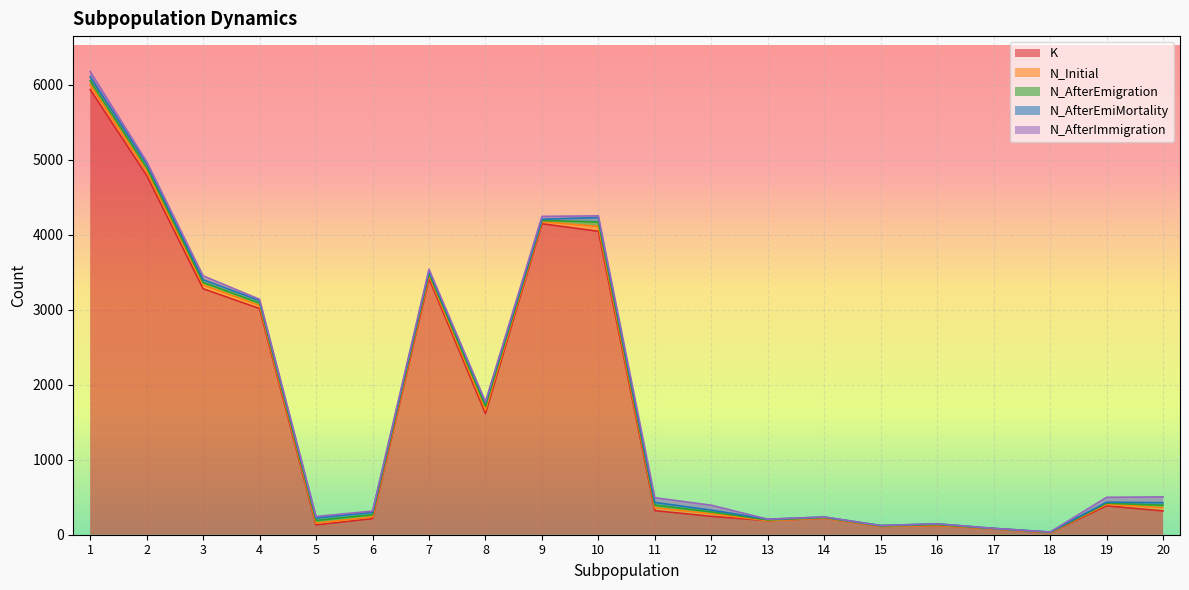

Rank the series by their maximum value, from highest to lowest.

K, N_AfterImmigration, N_Initial, N_AfterEmigration, N_AfterEmiMortality